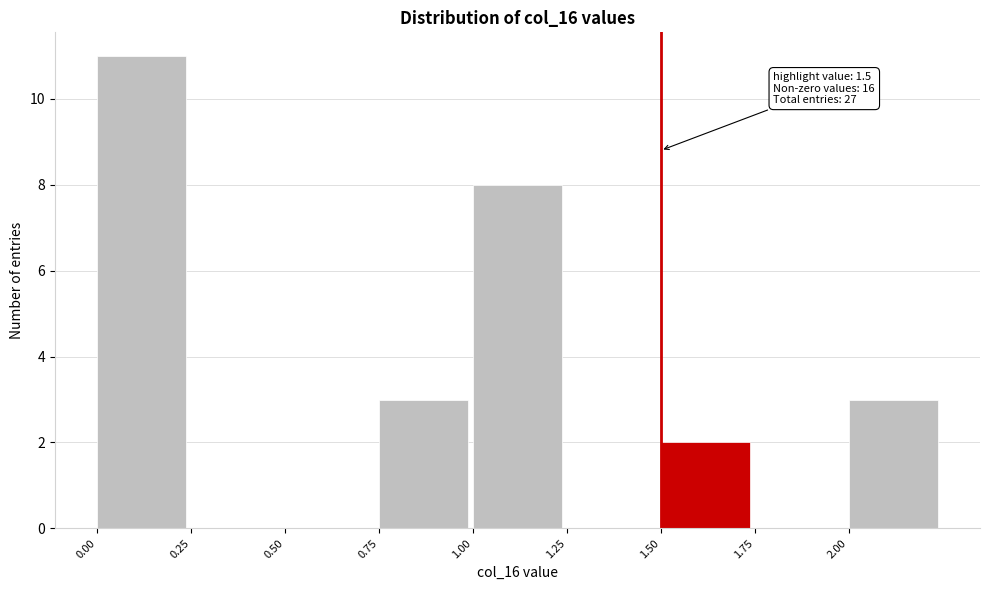

Which range on the x-axis has the tallest bar?

0.00 to 0.25